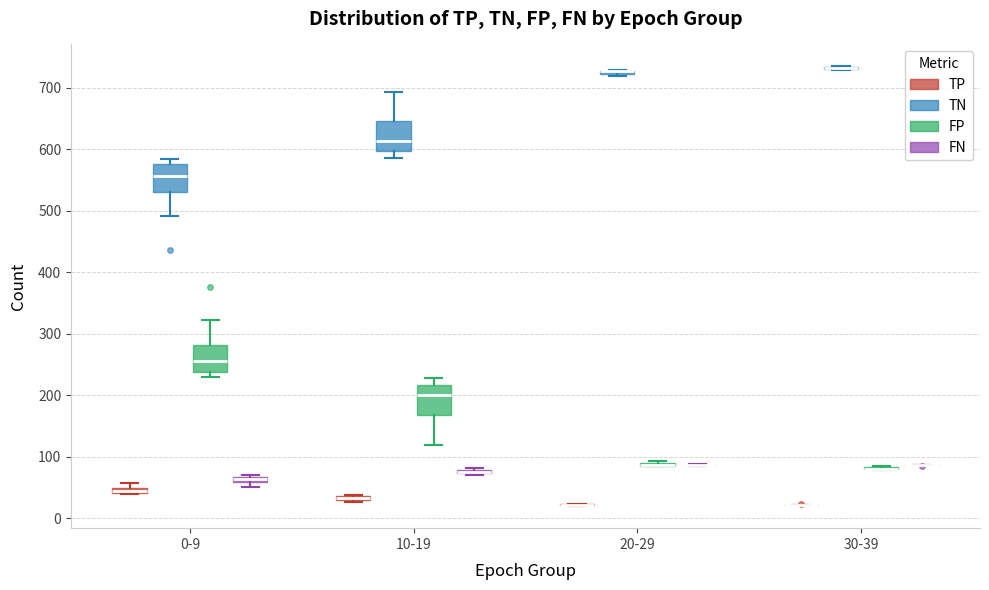

Where does the upper whisker of the box for 0-9 (FP) end on the y-axis? The values are not printed on the chart, so give them approximately, as read against the axis.

320